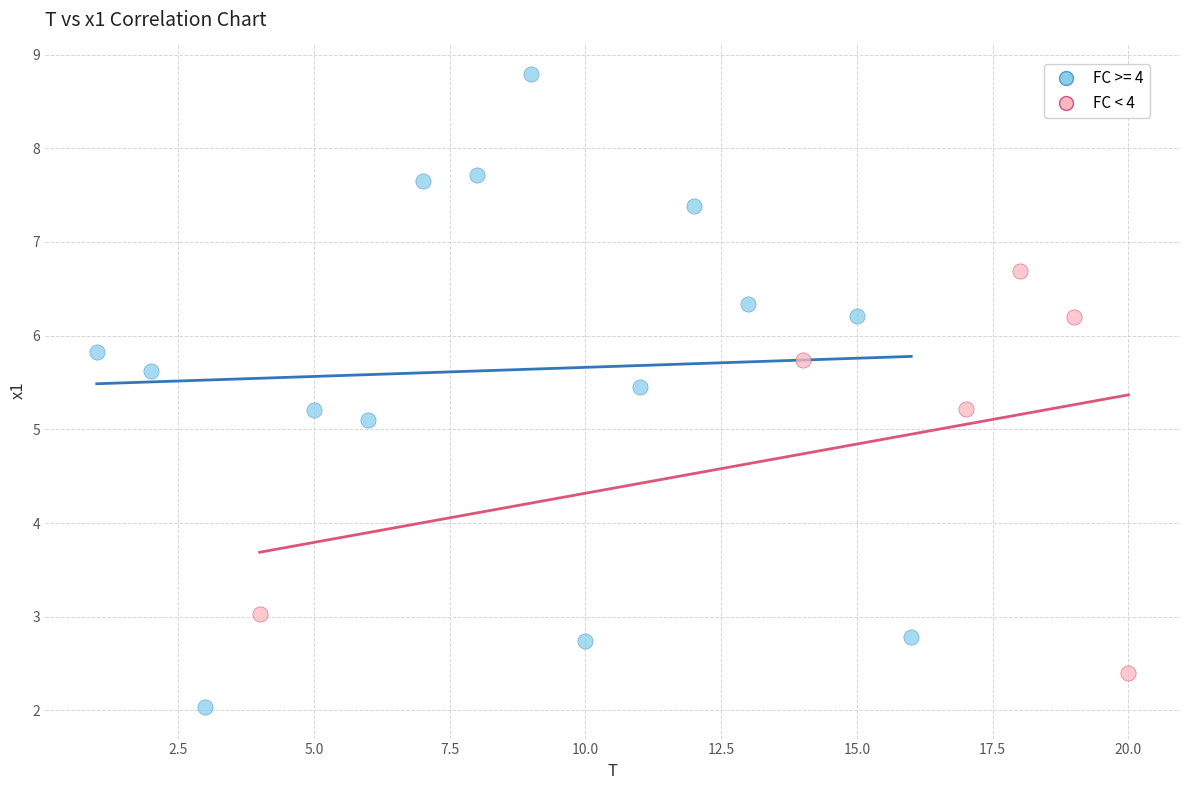

Which series contains the highest Y value?

FC >= 4